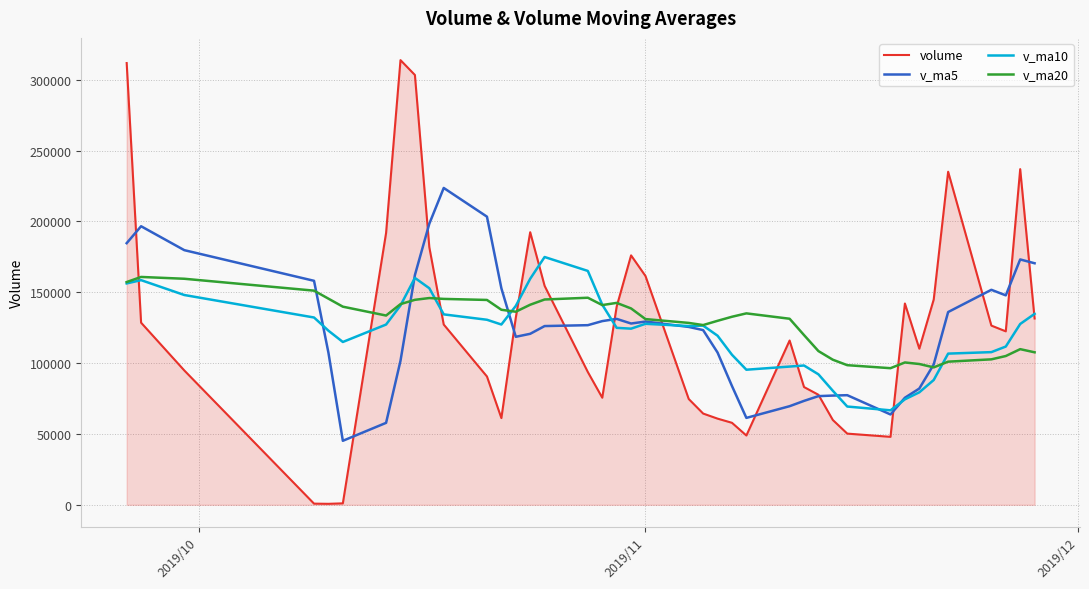

What is the minimum value for v_ma20?

96421.1